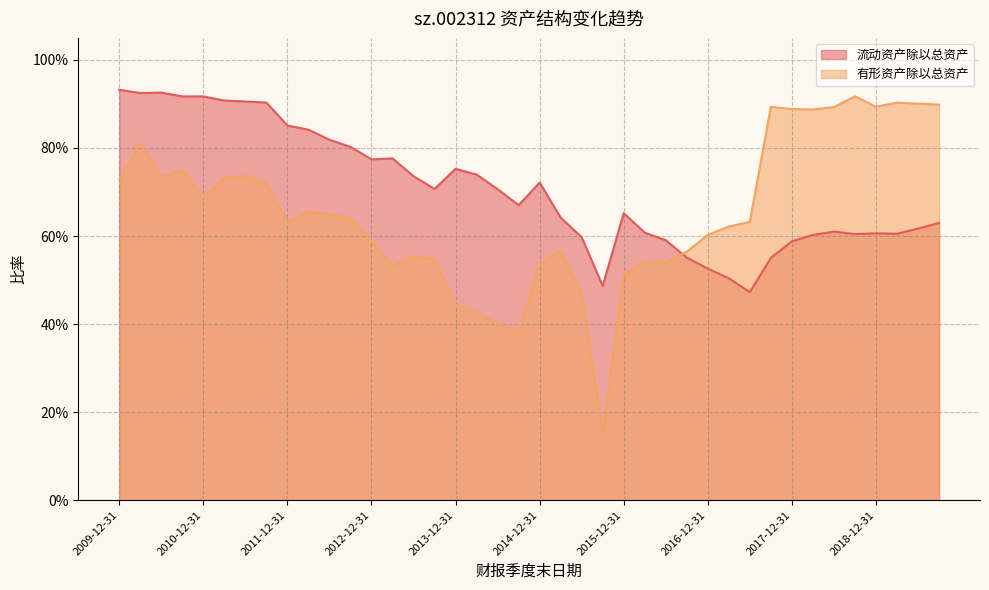

List the series in order of their overall mean, highest first.

流动资产除以总资产, 有形资产除以总资产